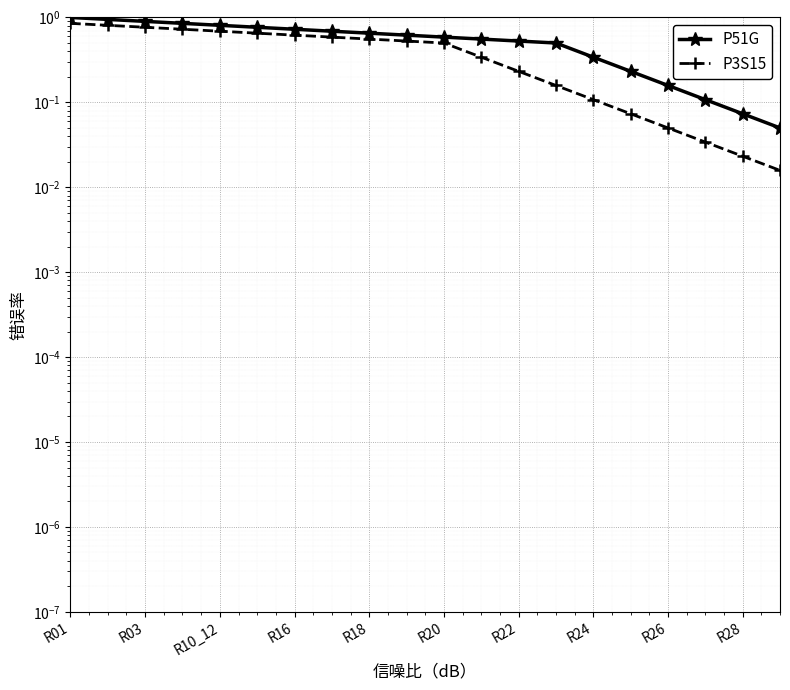

Which has a higher value, R01 or 11?

R01